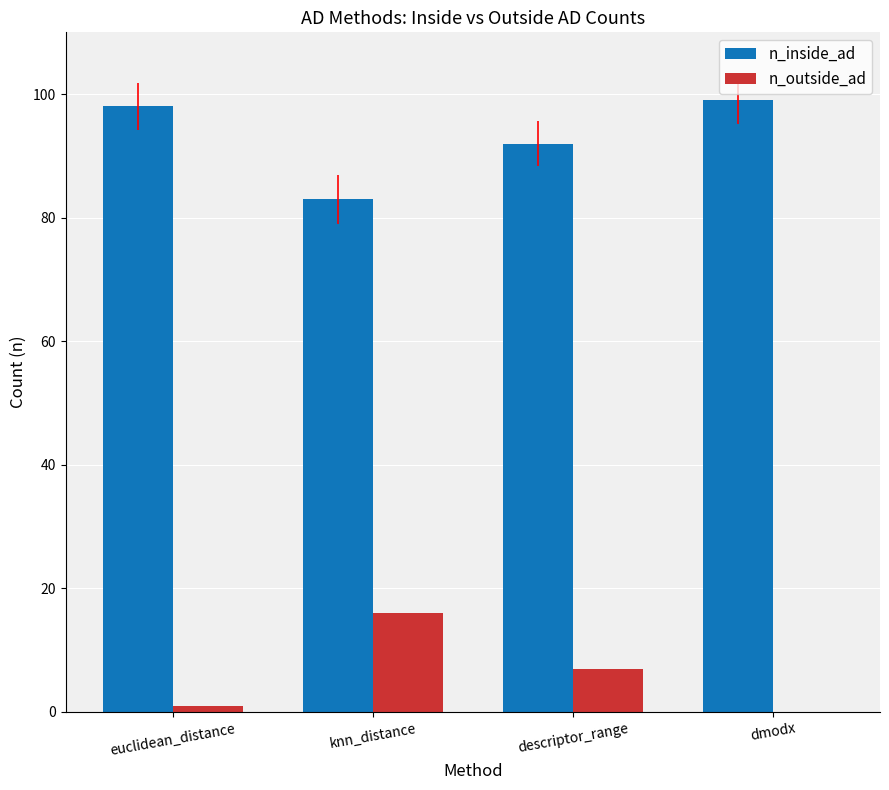

The n_outside_ad series shows 1 at descriptor_range. True or false?

False